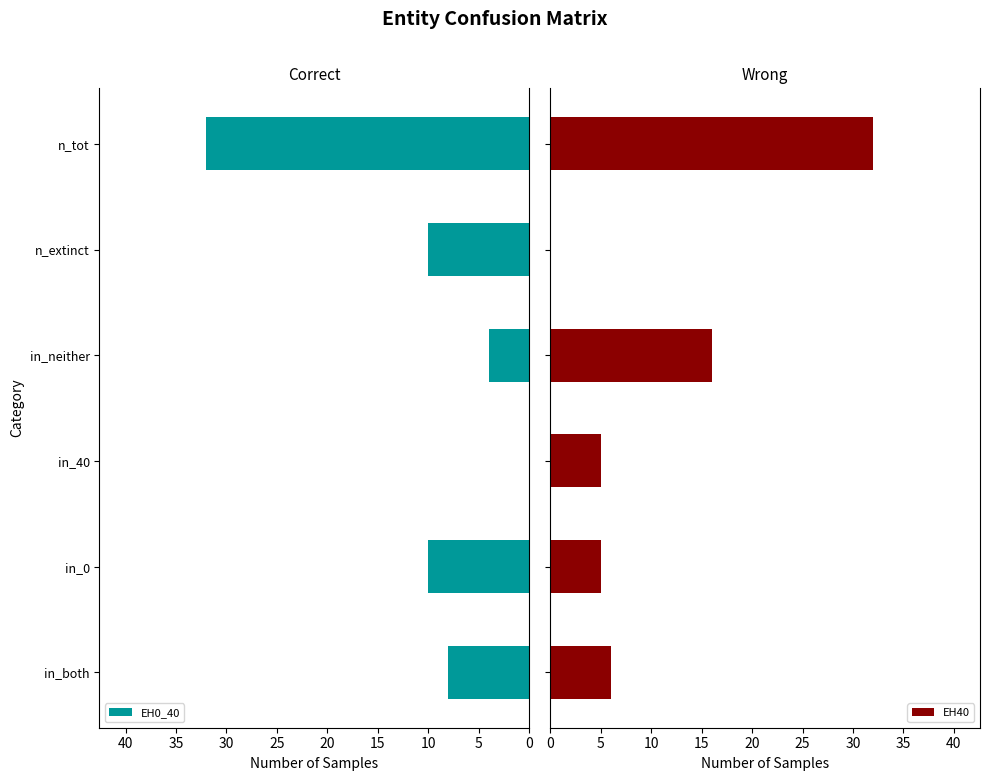

The value of EH0_40 at in_neither is 6. True or false?

False